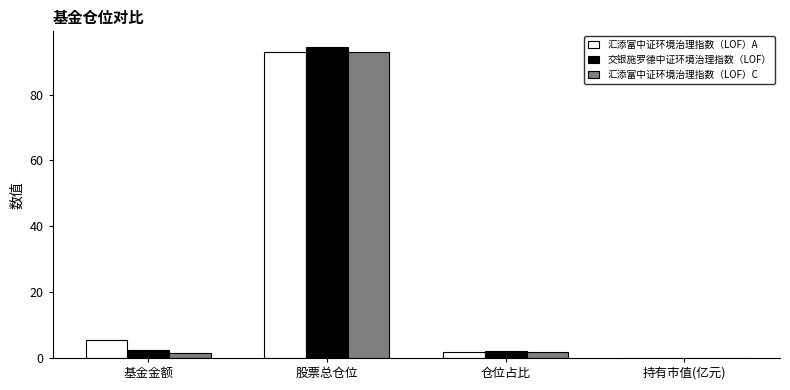

The value of 交银施罗德中证环境治理指数（LOF） at 基金金额 is 2.6. True or false?

True